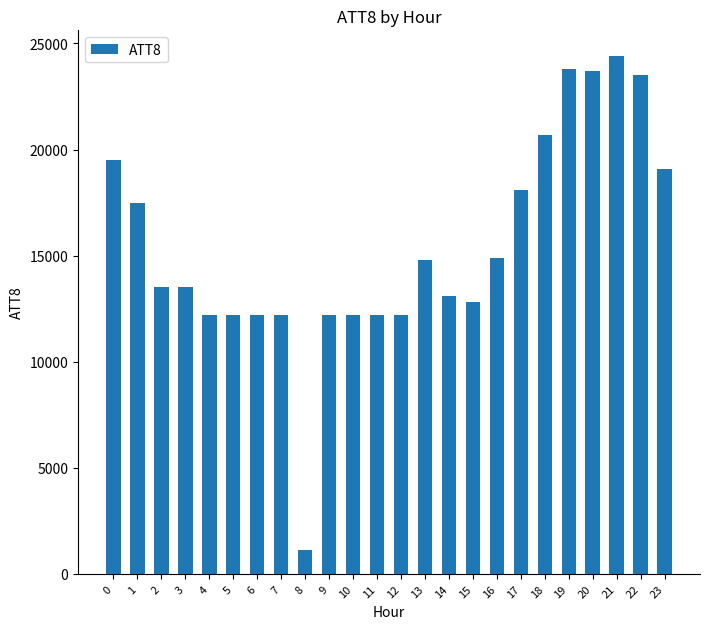

What is the difference between the maximum and minimum values?

23300